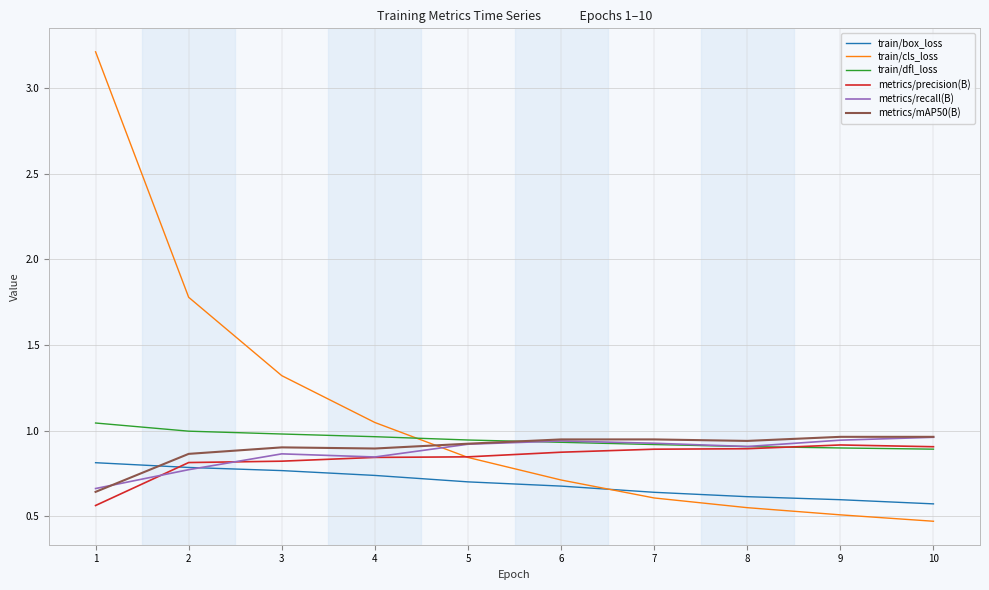

True or false: metrics/mAP50(B) and train/cls_loss intersect in this chart.

True